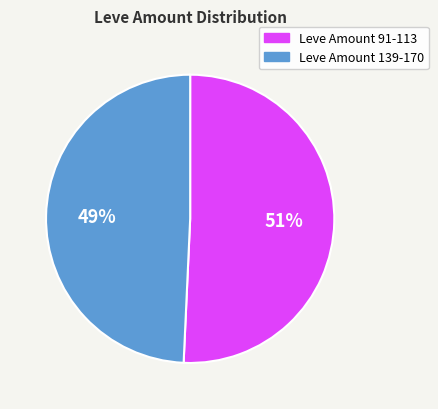

Combined, do Leve Amount 139-170 and Leve Amount 91-113 account for over 50%?

Yes